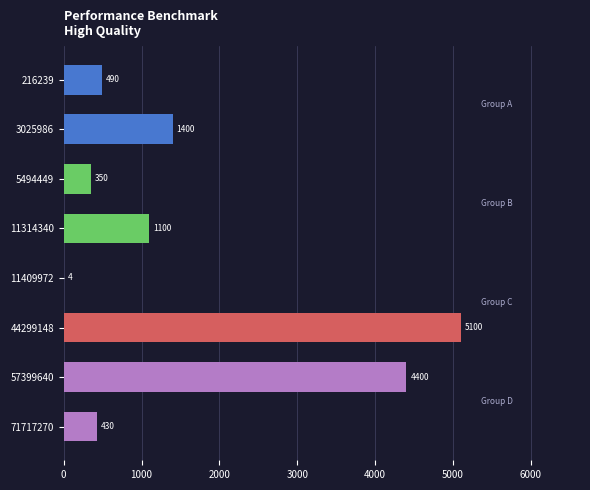

What is the maximum value shown in the chart?

5100.0